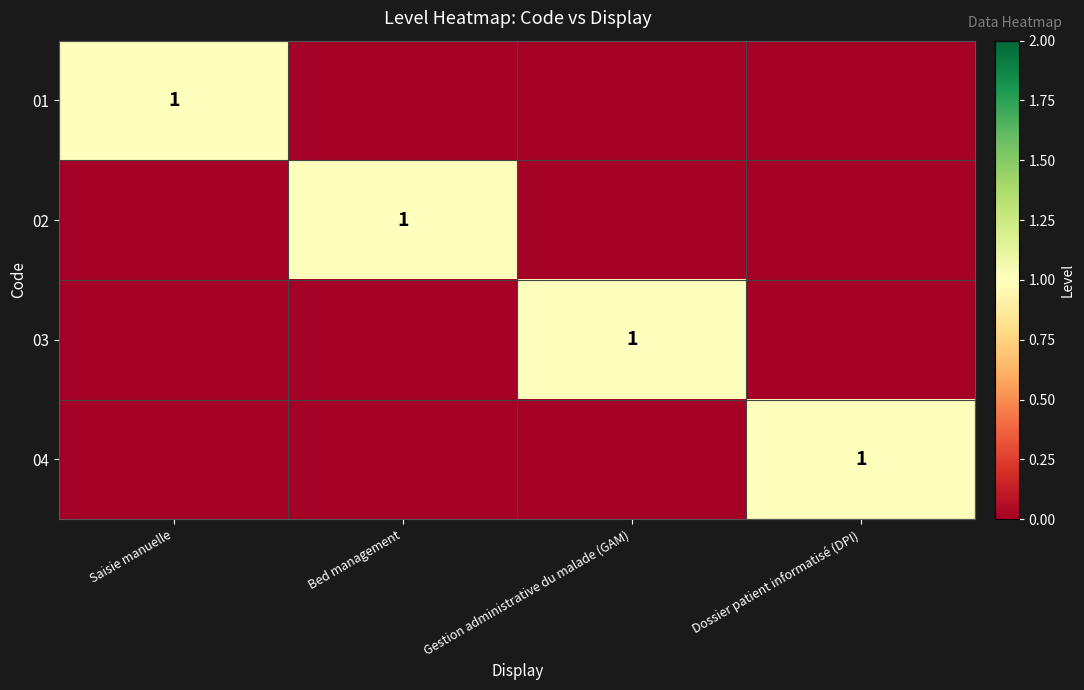

Which category has the highest value across all series?

Saisie manuelle